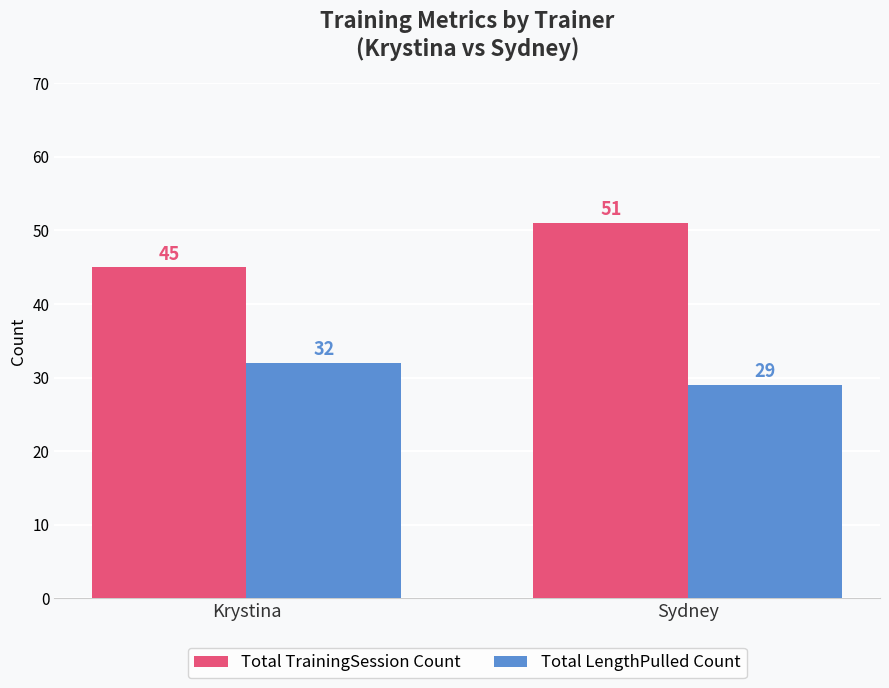

Read the Total TrainingSession Count value at Krystina.

45